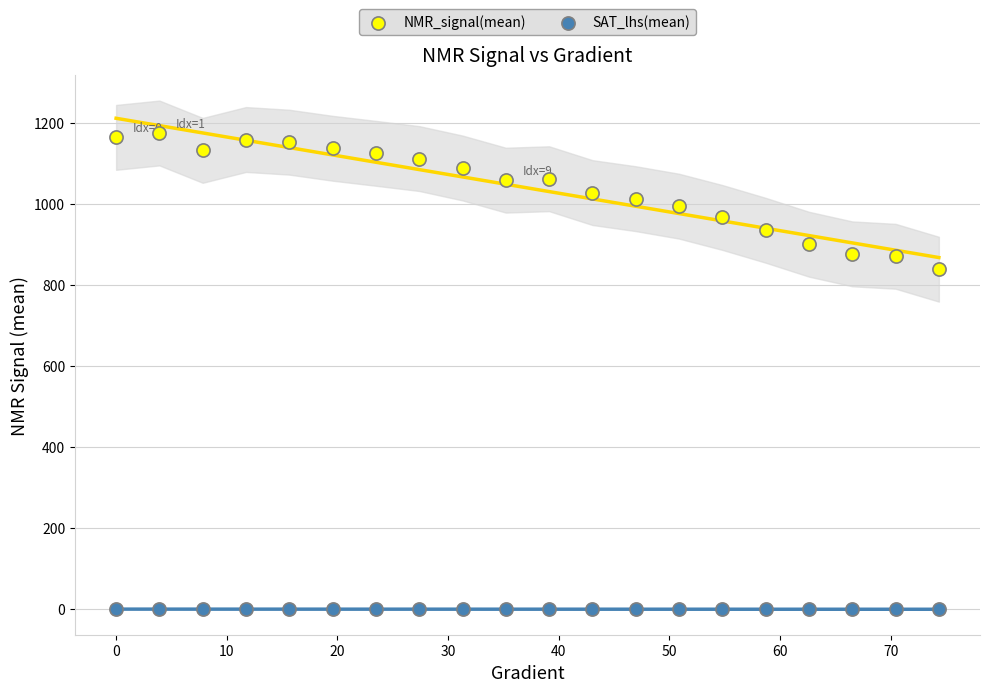

What are all the series names shown in the legend?

NMR_signal(mean), SAT_lhs(mean)